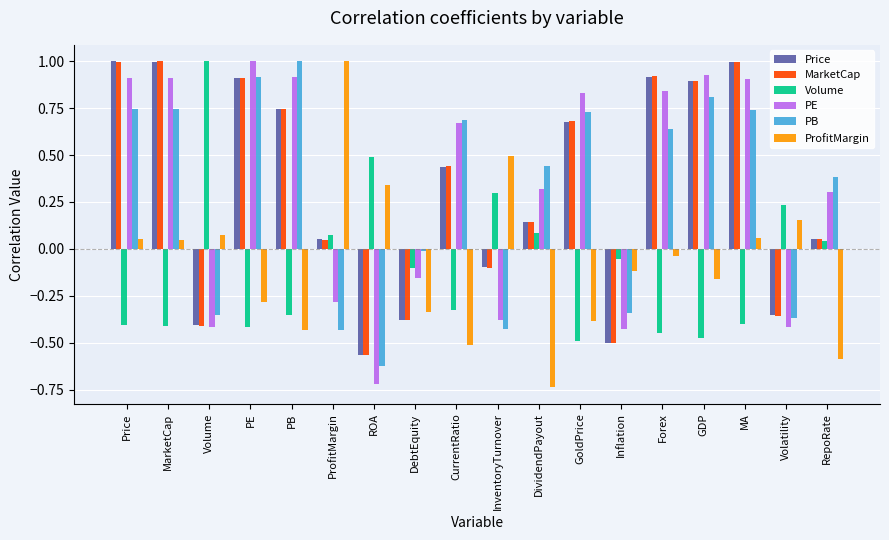

Is the value of PB at PB greater than the value of MarketCap at ROA?

Yes